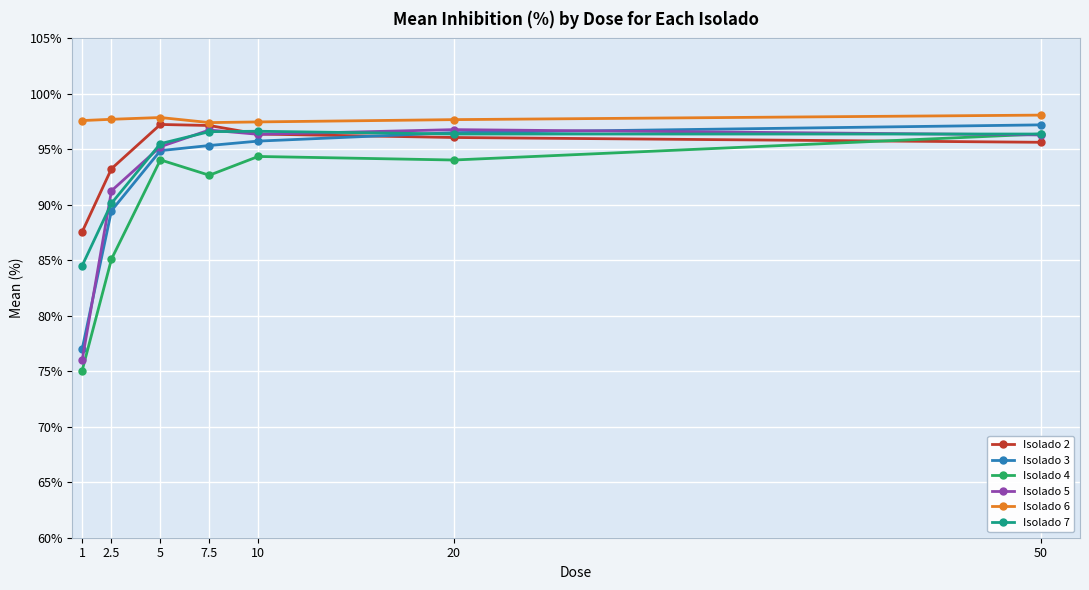

At how many categories does at least one series exceed 86?

7